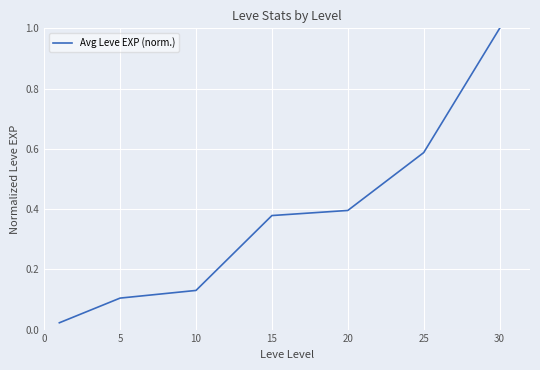

True or false: there are more than 2 points higher than both neighbors.

False